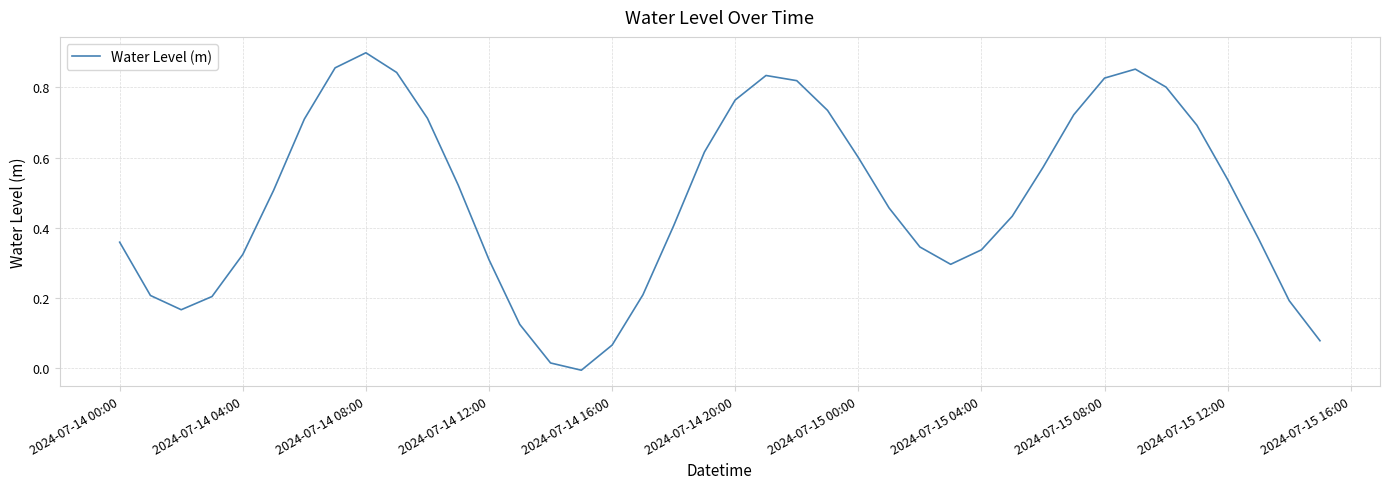

What is the greatest value displayed?

0.9